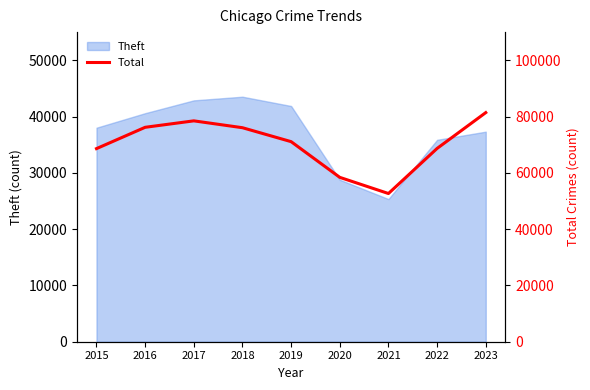

Reading right to left, what are all the values shown in this chart?

81403	68674	52655	58396	71082	76034	78472	76179	68607